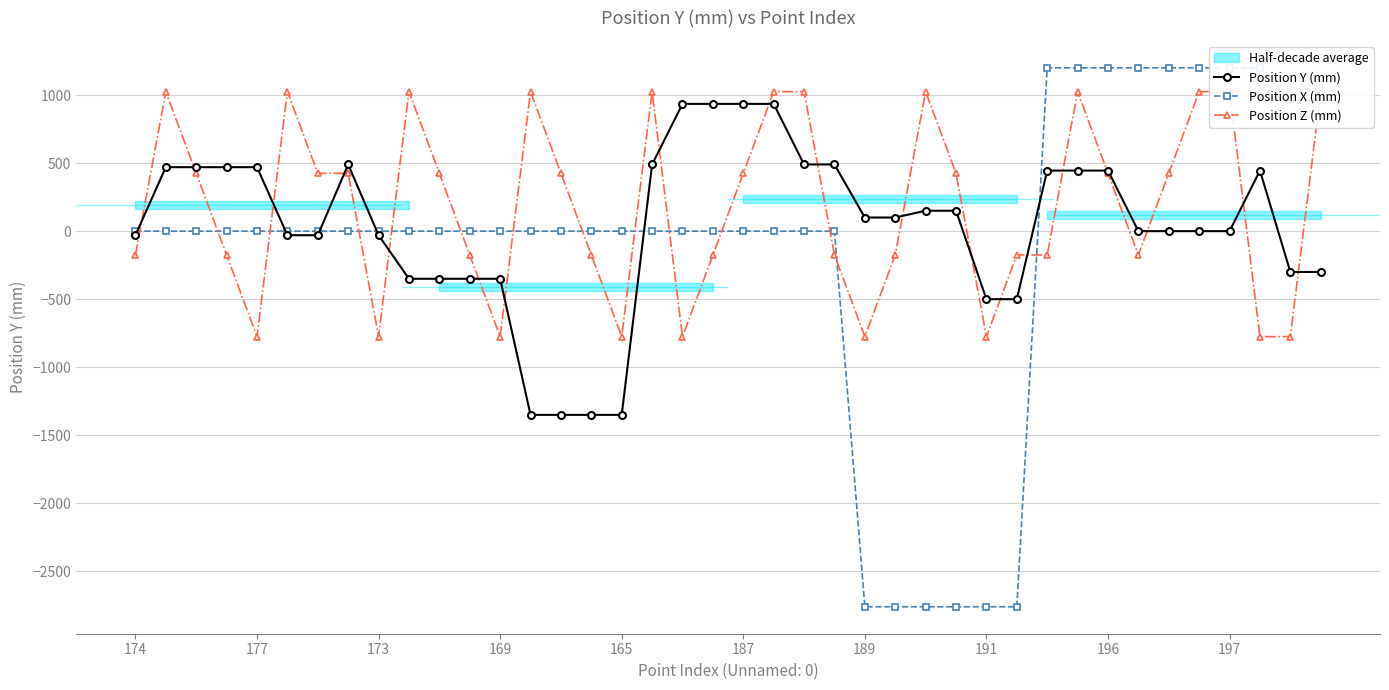

Is the value of Position Z (mm) at 25 greater than the value of Position Y (mm) at 13?

Yes